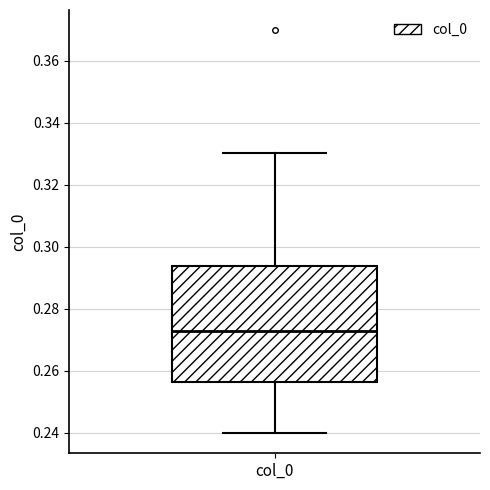

Transcribe this box plot: give where the median line is, the range the box spans, and where the two whiskers end, as read against the y-axis. The values are not printed on the chart, so give them approximately, as read against the axis.

median 0.272, box 0.256 to 0.294, whiskers 0.240 to 0.330